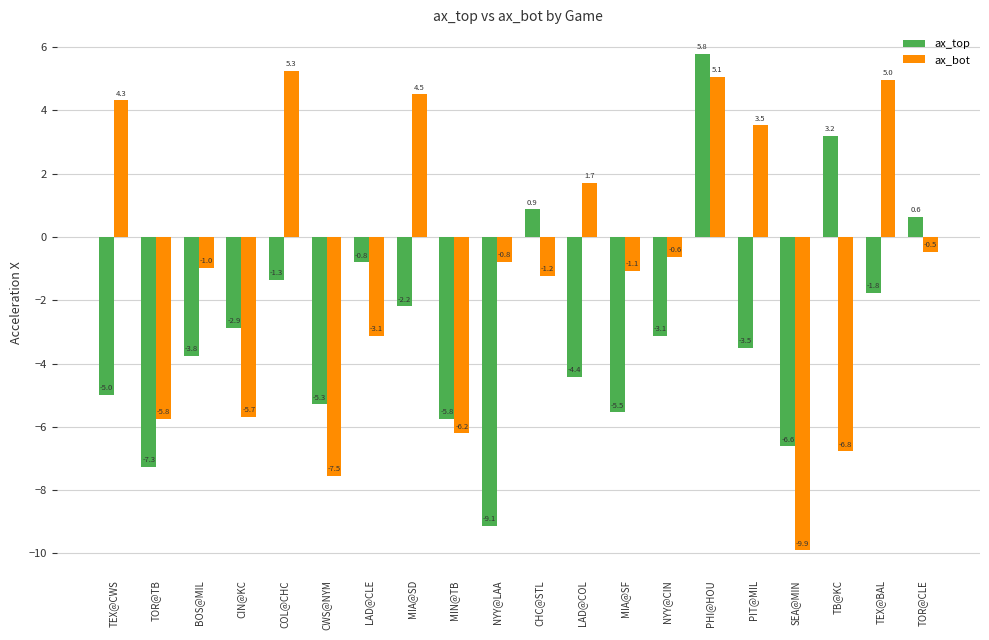

How many values in ax_bot are below zero?

13